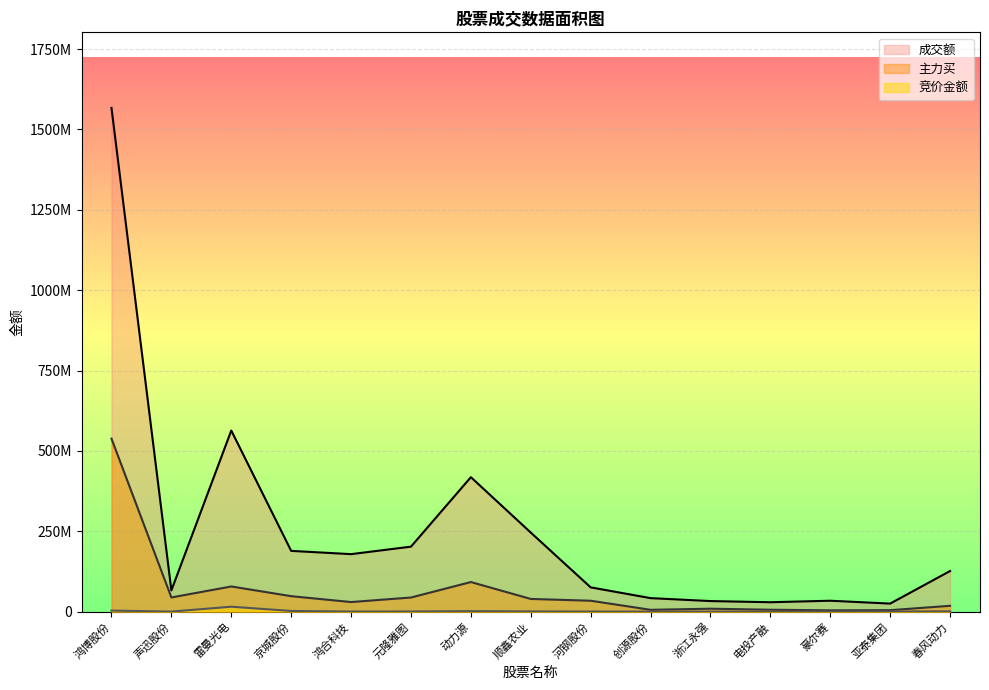

True or false: 主力买 and 成交额 intersect in this chart.

False